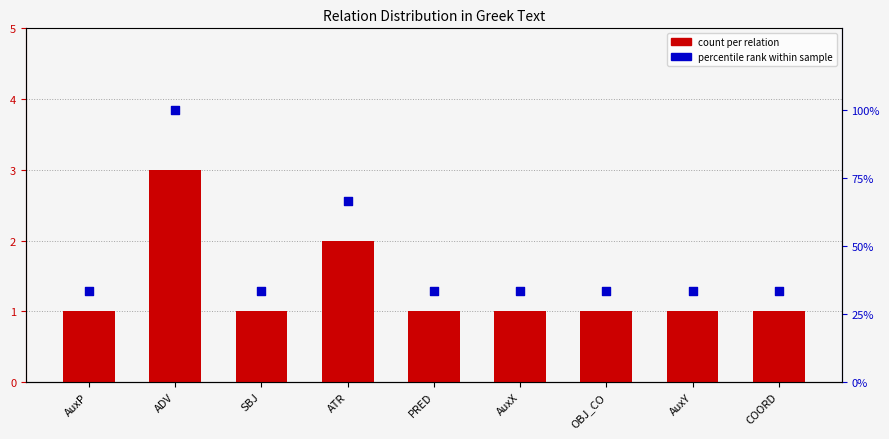

Is the value of percentile rank at SBJ greater than the value of count at AuxY?

No